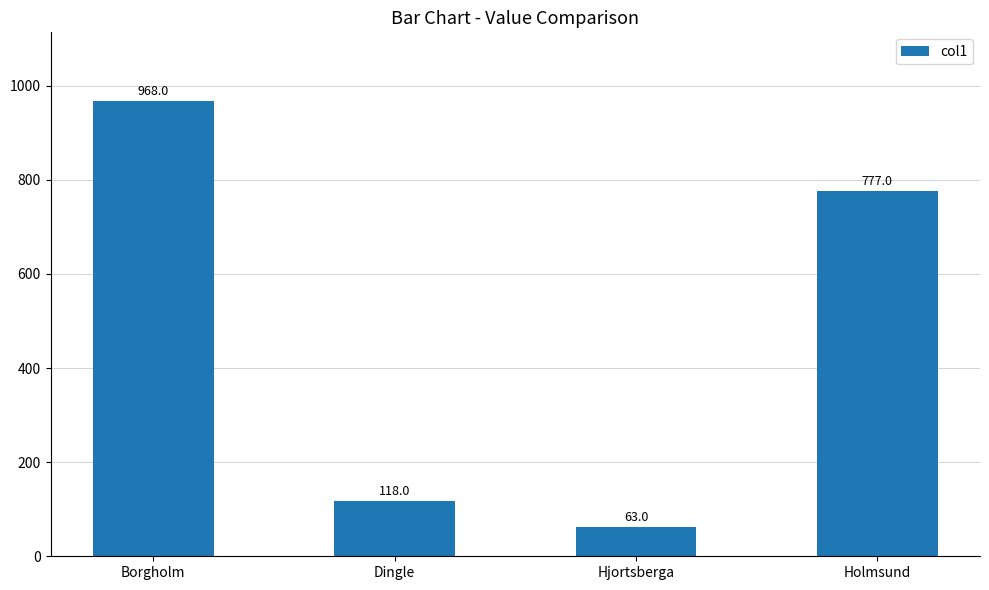

Is it true that the value at Dingle is 118?

True